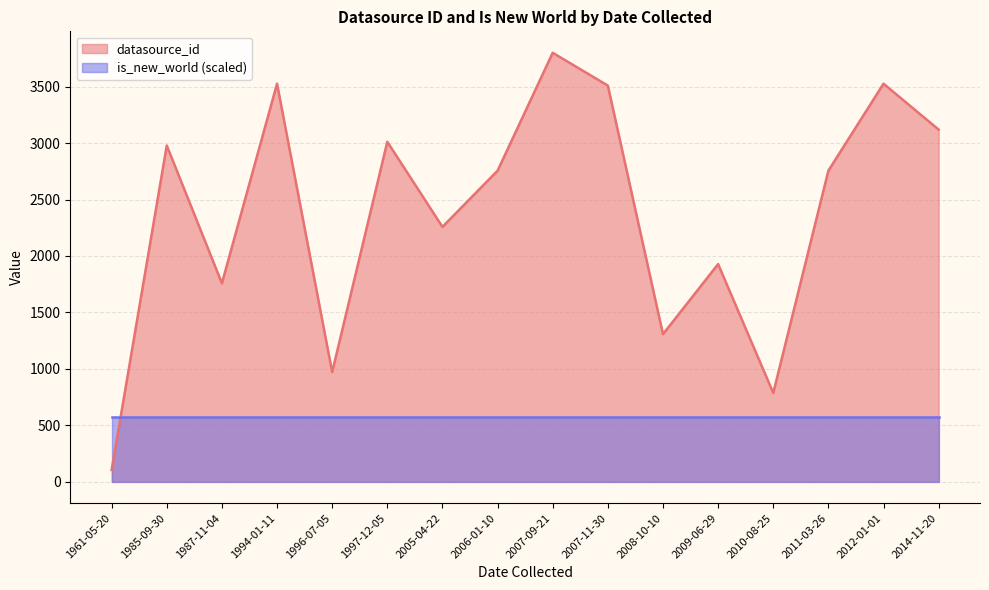

What is the total value across all series at 1985-09-30?

3549.2